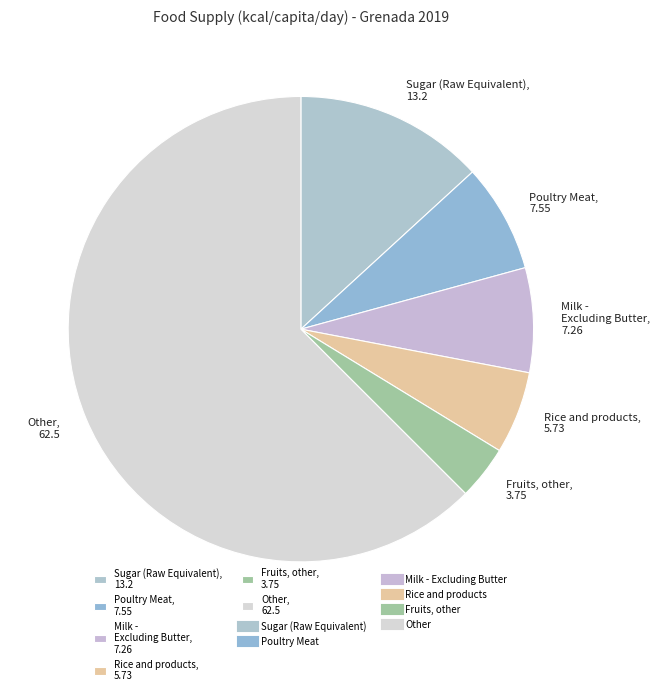

What is the majority slice?

Other, 62.5